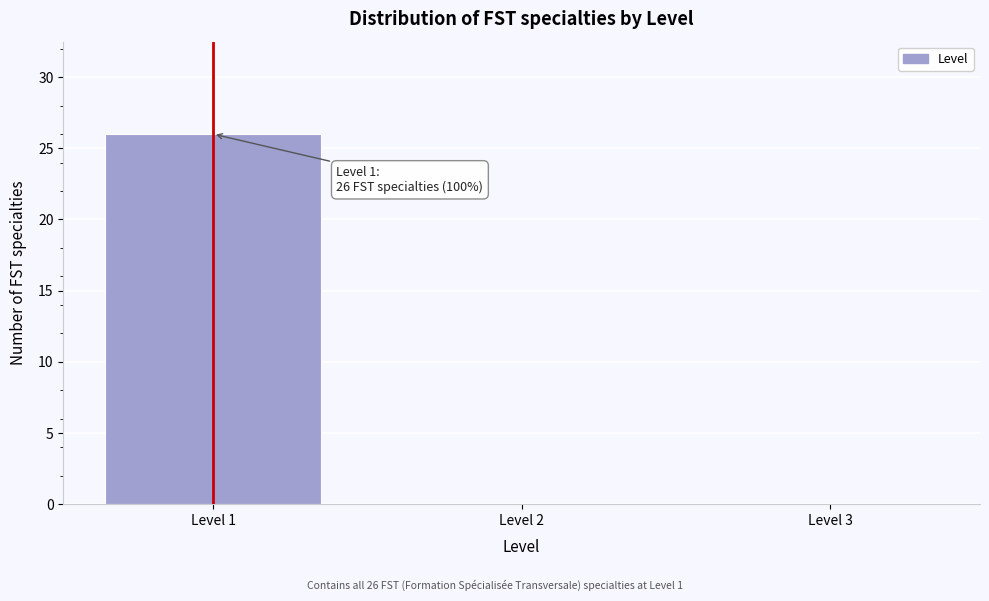

Which range on the x-axis has the tallest bar?

0.5 to 1.5